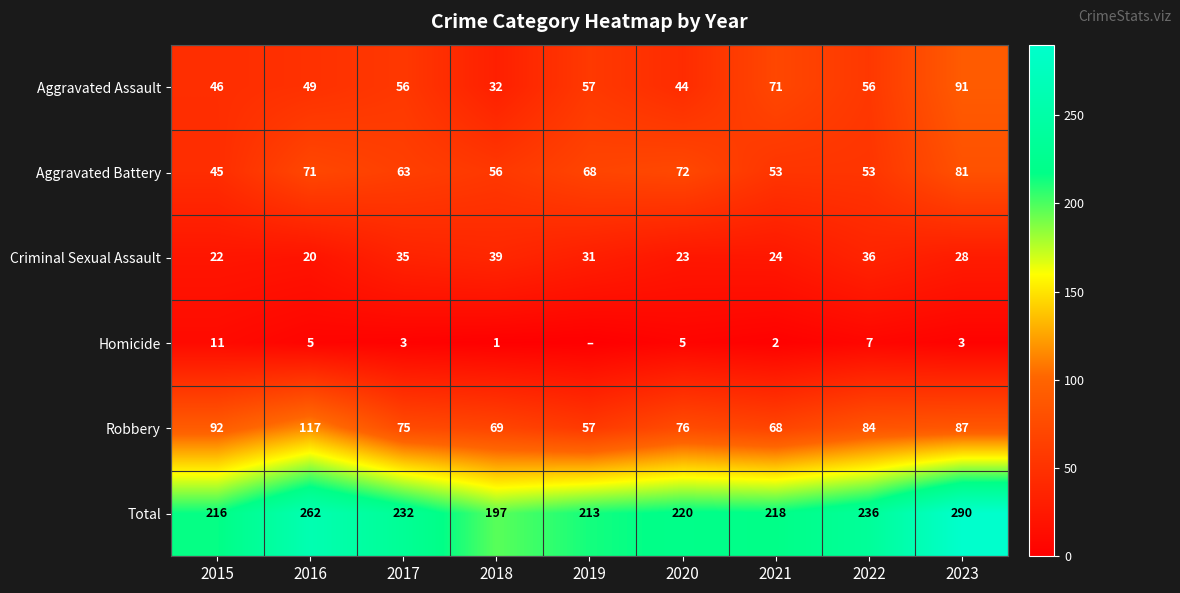

At which category does the chart reach its peak across all series?

2023